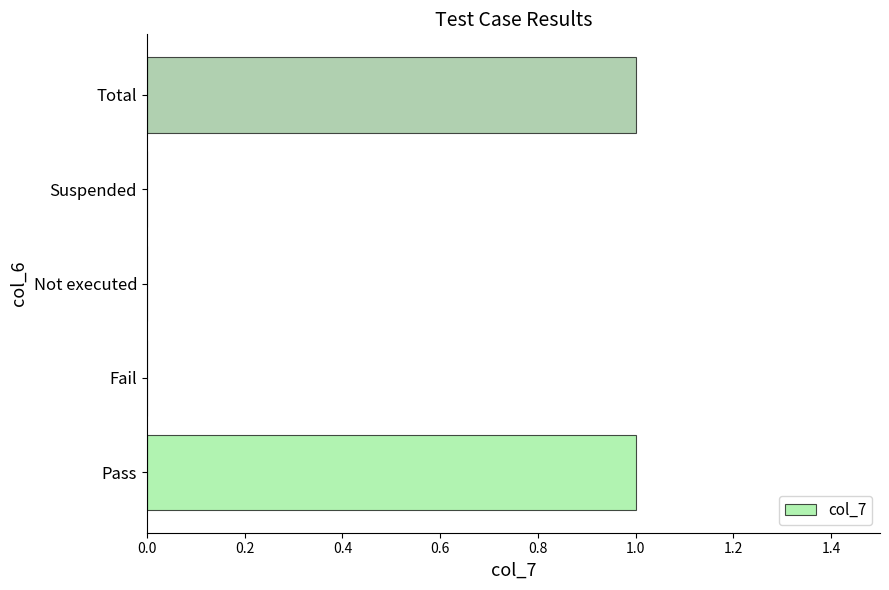

True or false: the data shows 1 at Total.

True